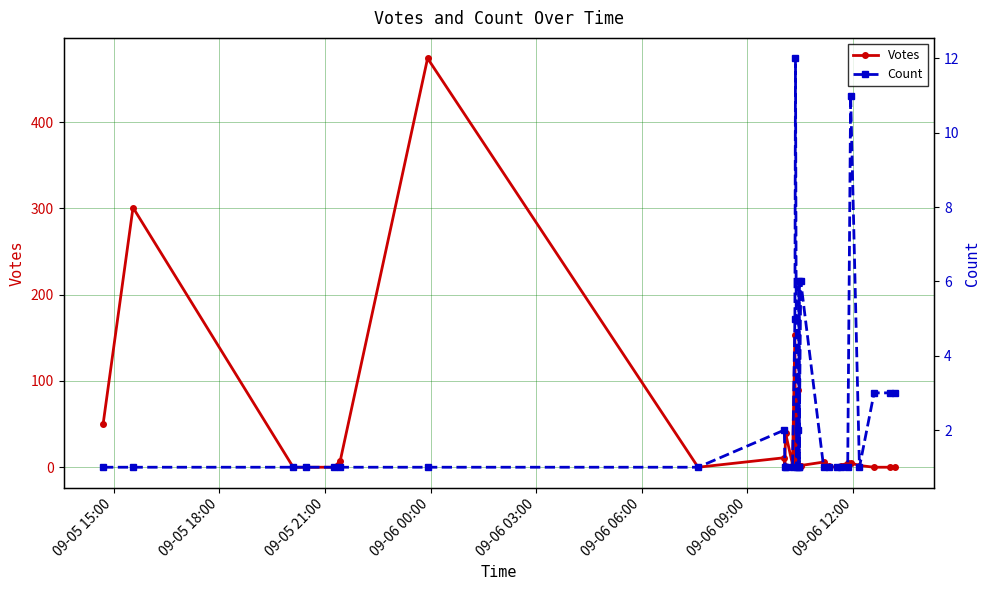

How many data points in Votes are less than 2?

12